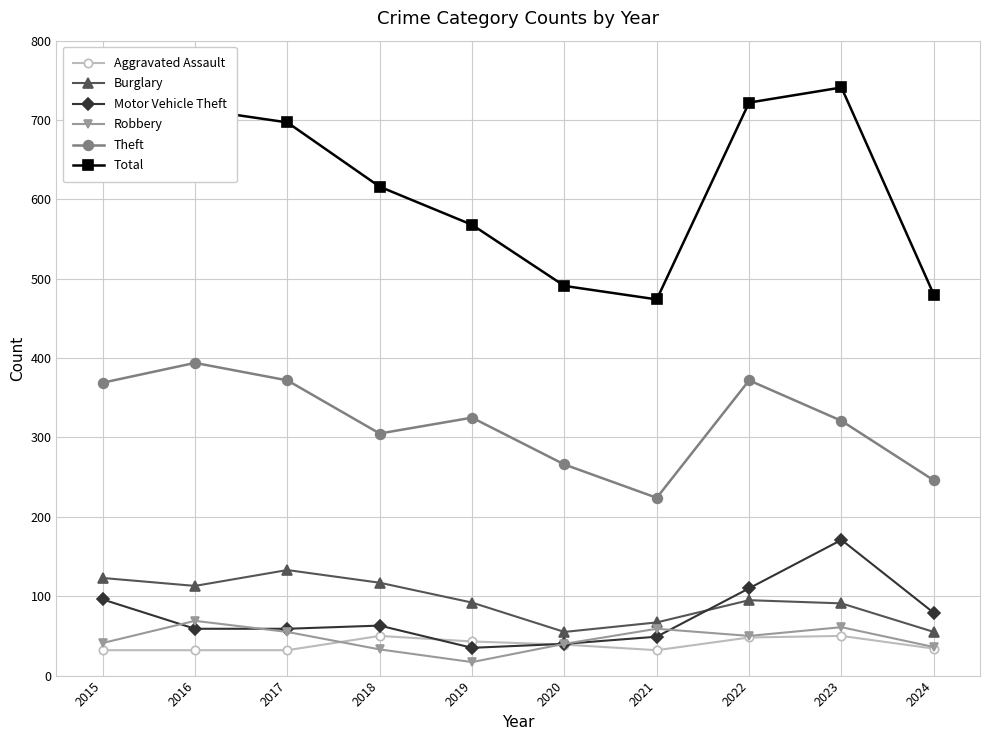

Rank the series by their maximum value, from highest to lowest.

Total, Theft, Motor Vehicle Theft, Burglary, Robbery, Aggravated Assault